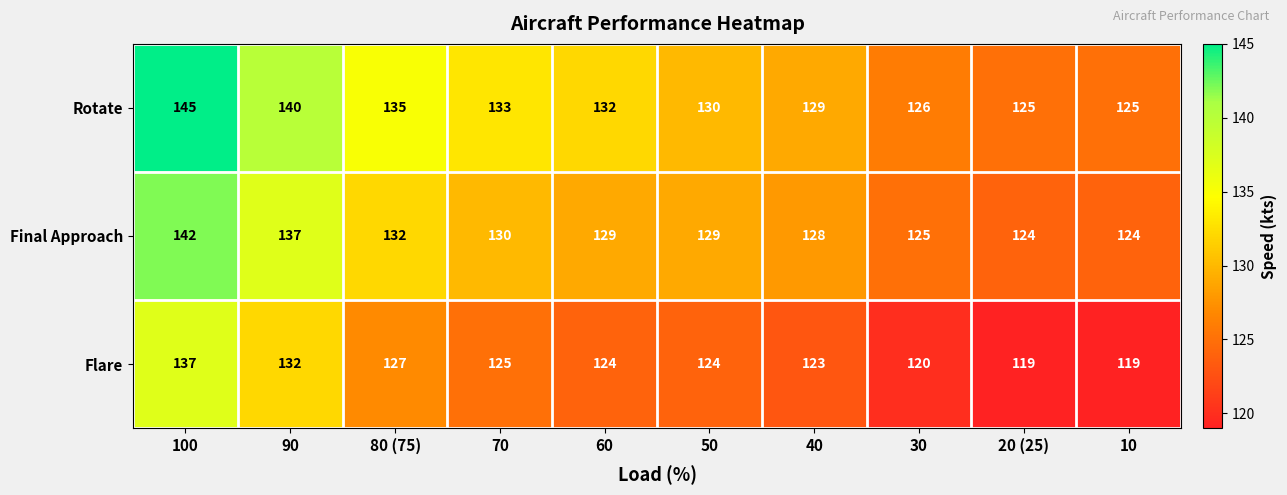

Reading left to right, extract all data points from this chart.

Rotate: 100=145	90=140	80 (75)=135	70=133	60=132	50=130	40=129	30=126	20 (25)=125	10=125
Final Approach: 100=142	90=137	80 (75)=132	70=130	60=129	50=129	40=128	30=125	20 (25)=124	10=124
Flare: 100=137	90=132	80 (75)=127	70=125	60=124	50=124	40=123	30=120	20 (25)=119	10=119